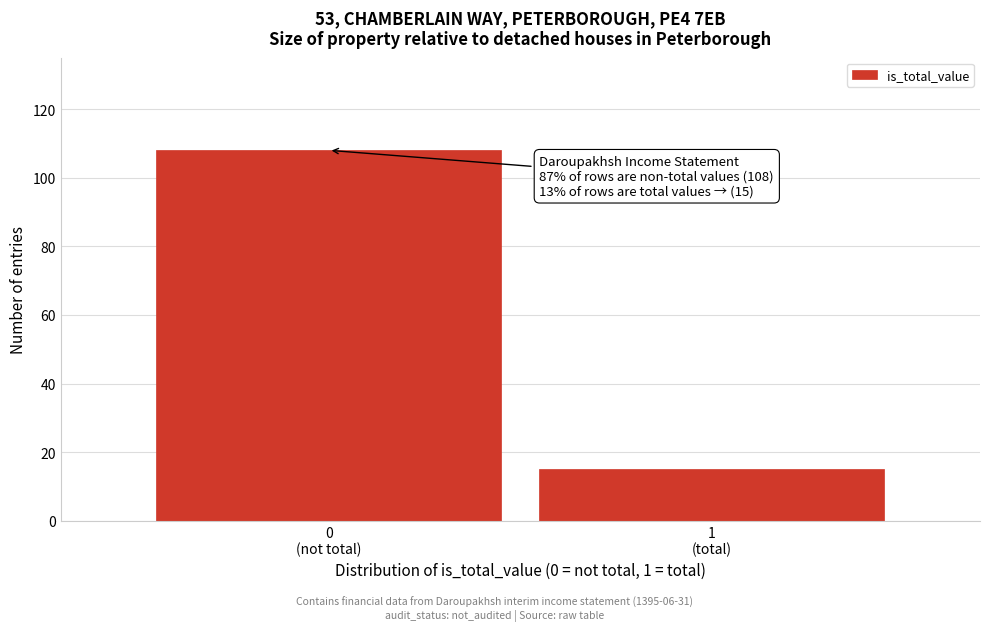

Reading left to right, list all the values displayed in this chart.

108	15